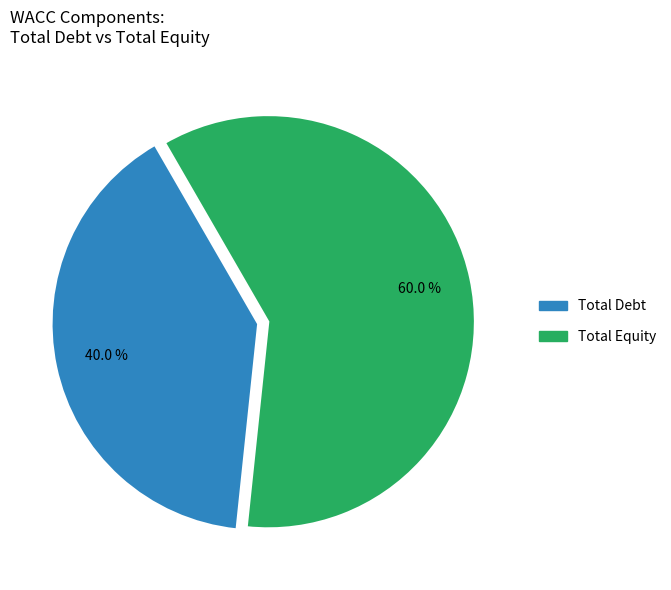

Does any single category account for the majority?

Yes